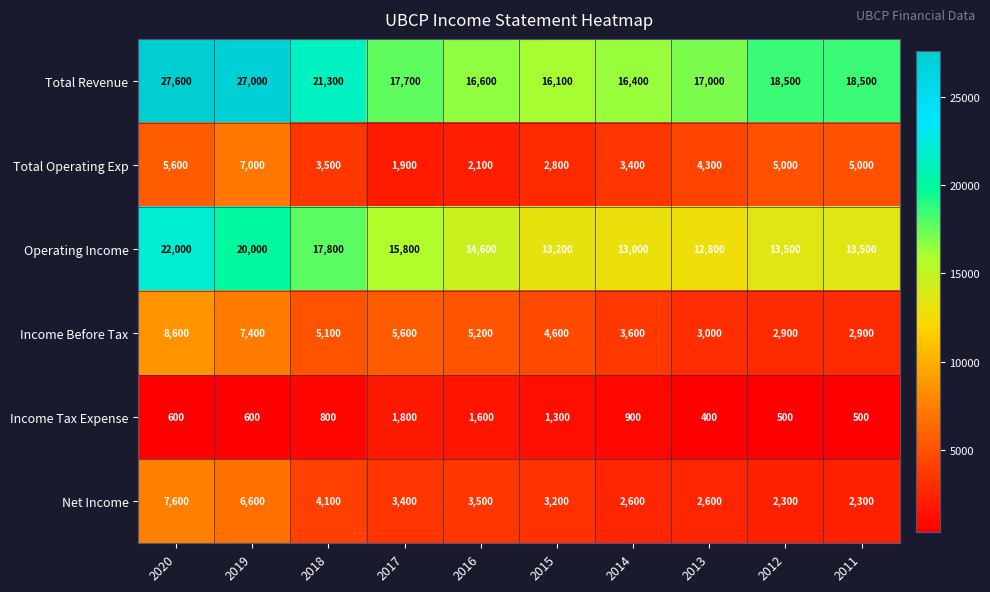

What is the sum of all Income Before Tax values?

48900